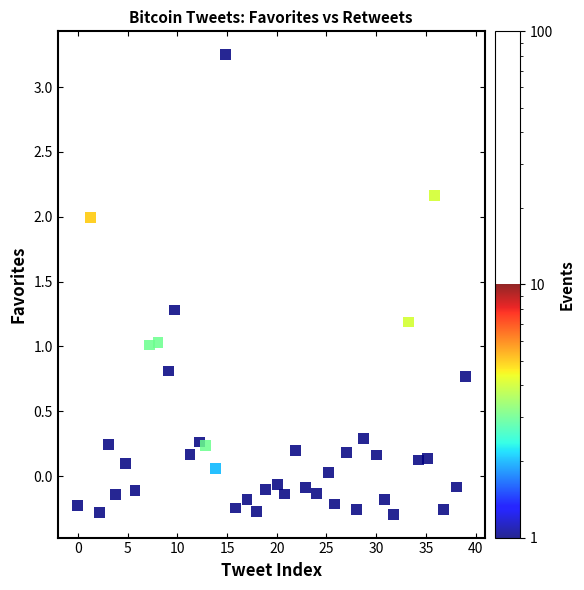

What is the range of X values (max minus min)?

39.0